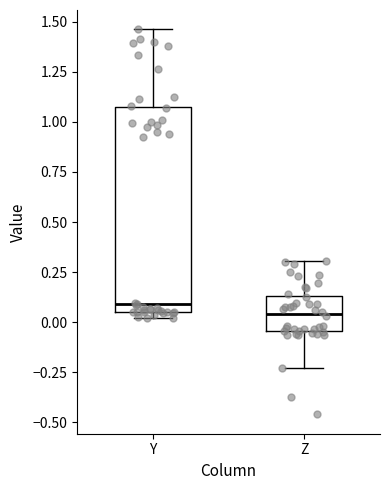

Reading left to right, transcribe this box plot: for each box, give where its median line is, the range the box spans, and where its two whiskers end, as read against the y-axis. The values are not printed on the chart, so give them approximately, as read against the axis.

Y: median 0.10, box 0.05 to 1.05, whiskers 0.00 to 1.45
Z: median 0.05, box -0.05 to 0.15, whiskers -0.25 to 0.30